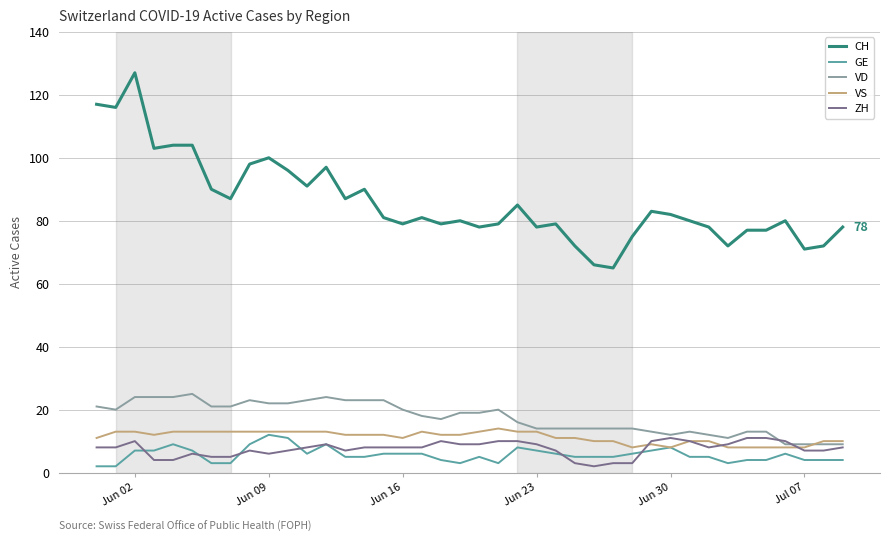

Which series has the largest range (max minus min)?

CH